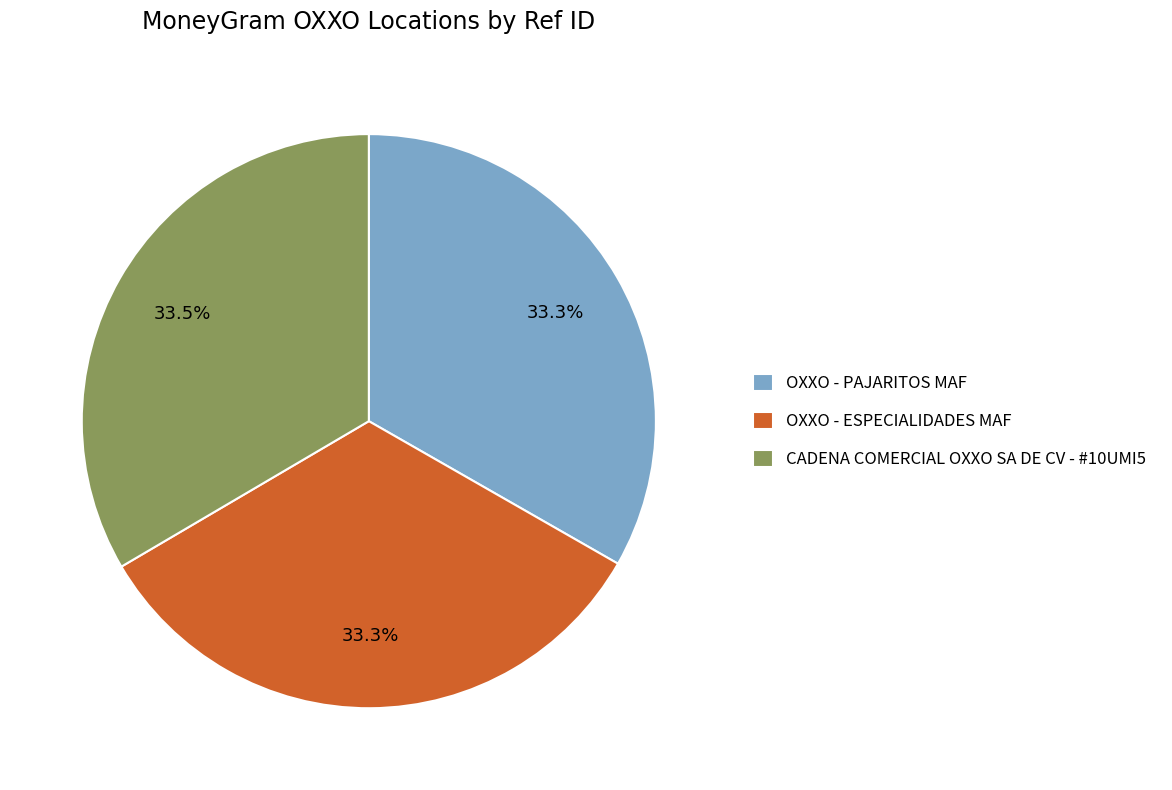

To the nearest percent, what is the combined percentage of OXXO - ESPECIALIDADES MAF and CADENA COMERCIAL OXXO SA DE CV - #10UMI5?

67%